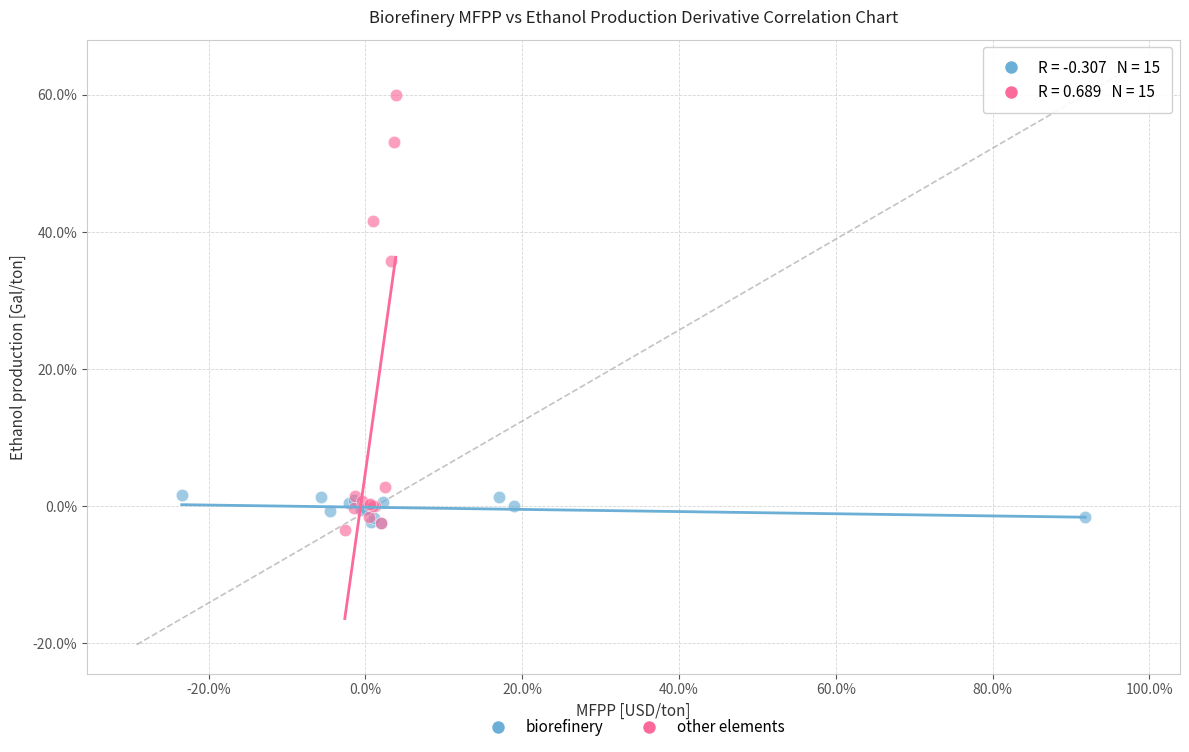

Which series reaches the minimum Y coordinate?

other elements